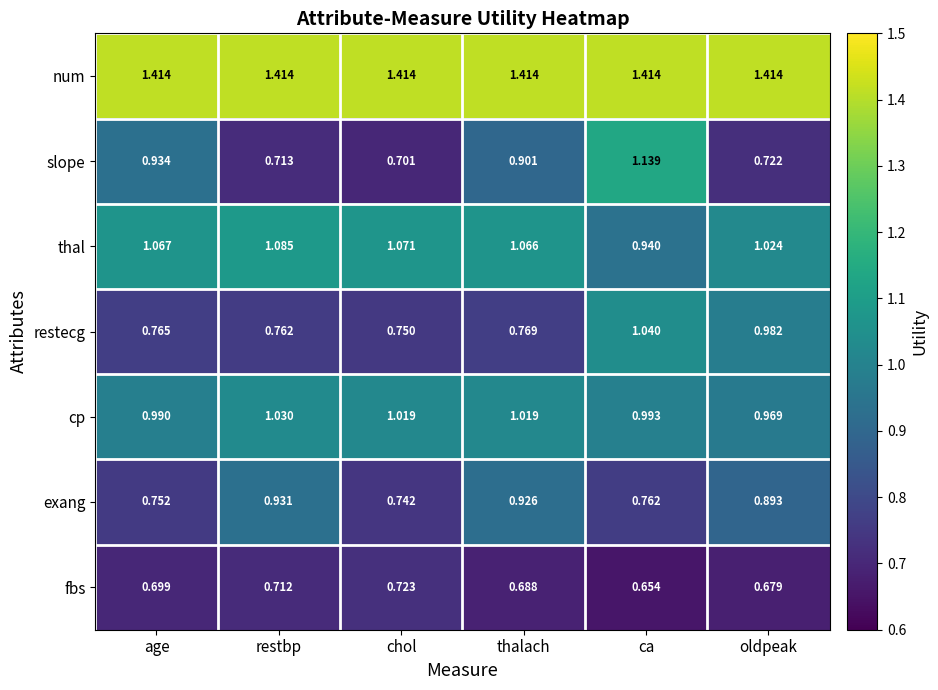

Which series has the widest spread of values?

slope